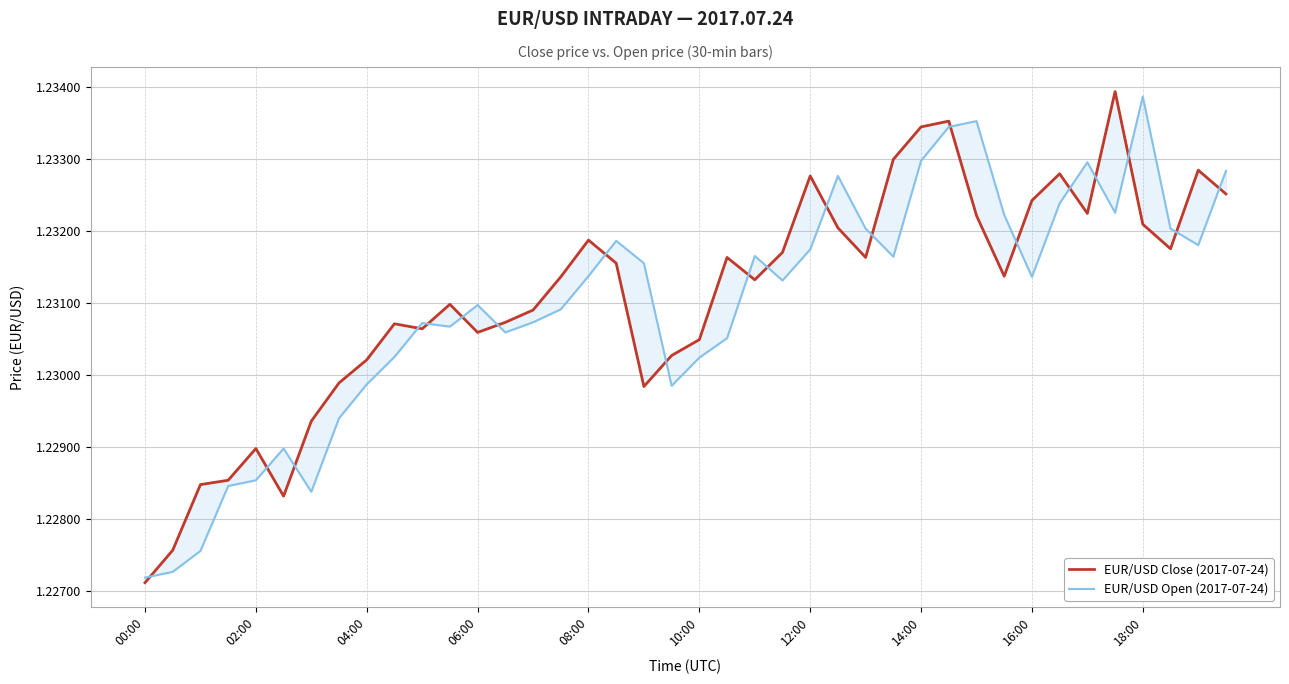

Count the EUR/USD Close (2017-07-24) values in the range 1 to 2.

40